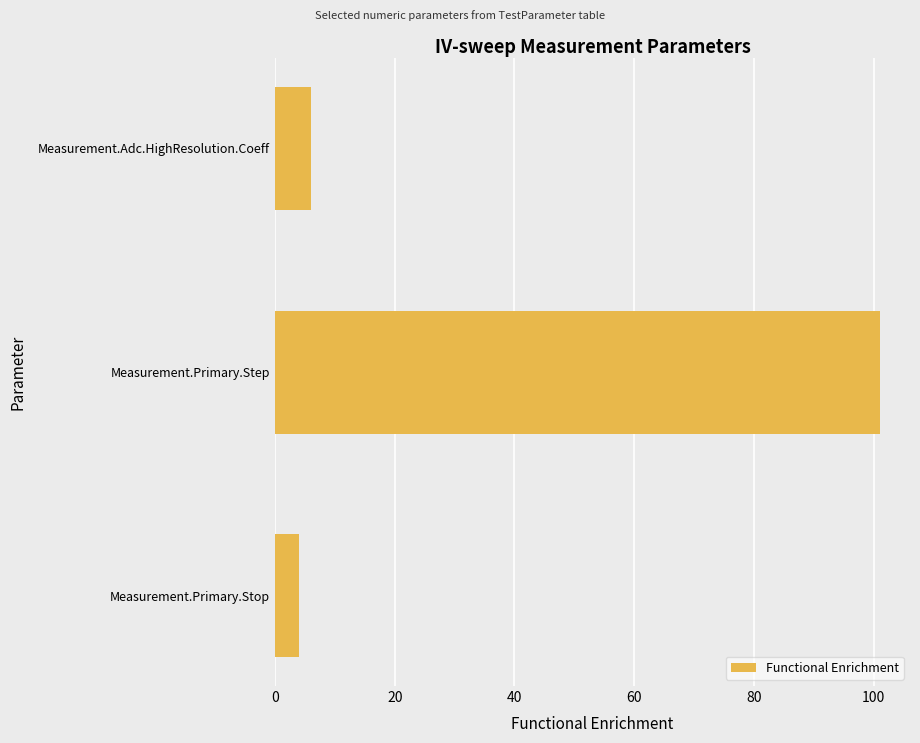

Is it true that the value at Measurement.Adc.HighResolution.Coeff is 6?

True